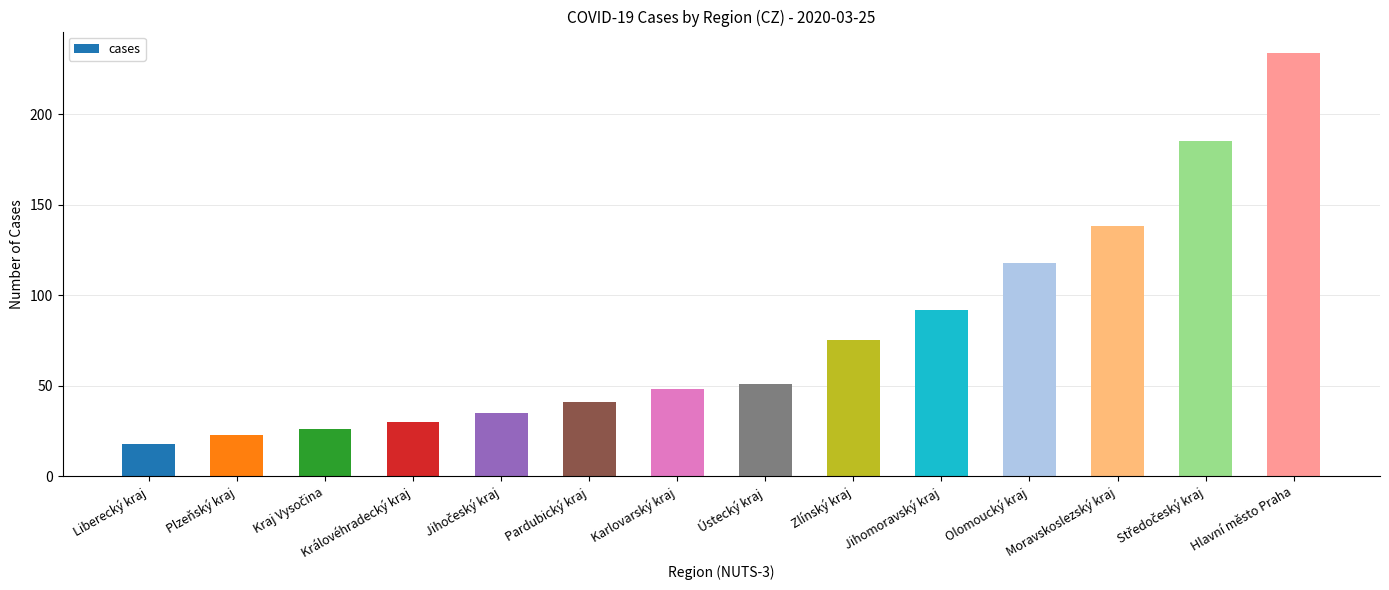

What is the sum of the values at Plzeňský kraj and Zlínský kraj?

98